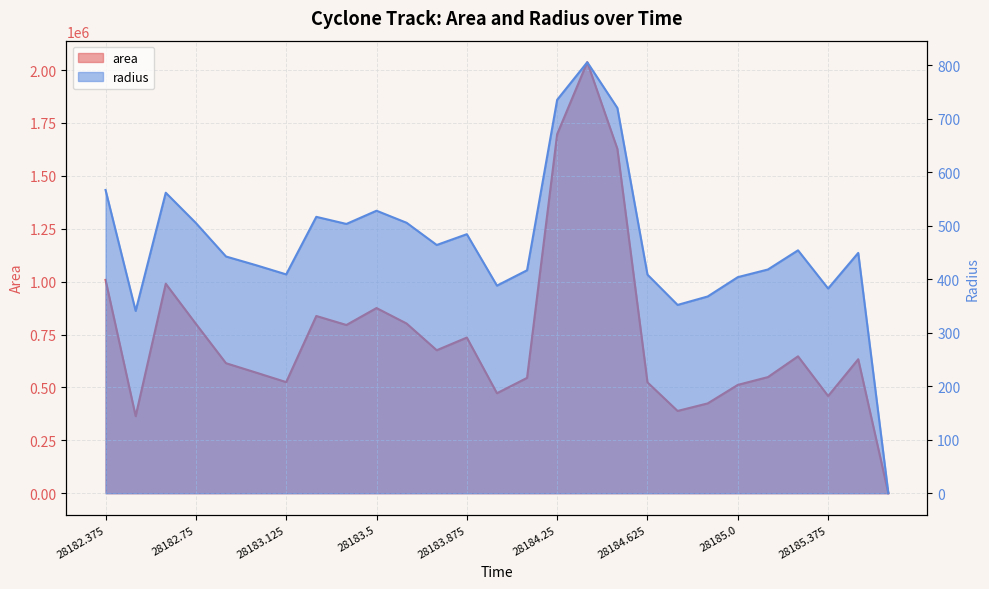

The value of radius at 28185.625 is 0.0. True or false?

True